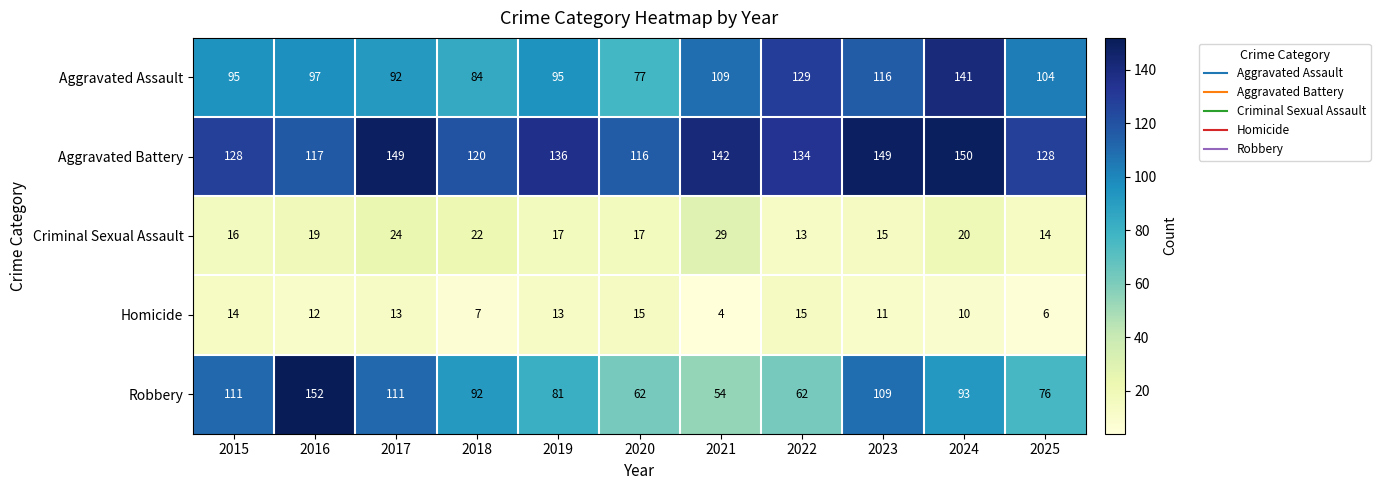

At which label does Robbery first exceed 92?

2015